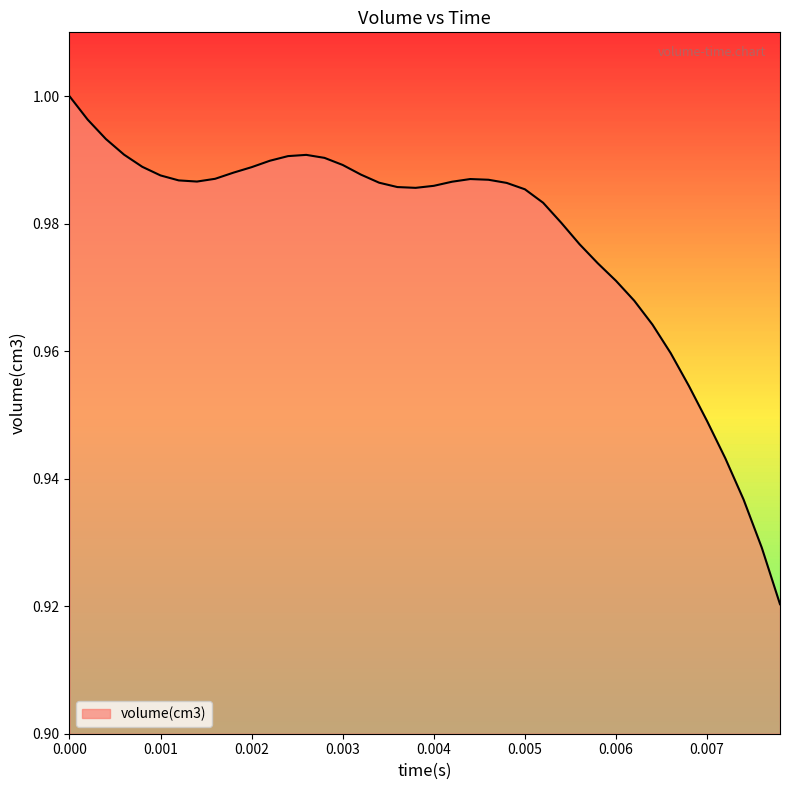

What is the sum of all values?

39.1